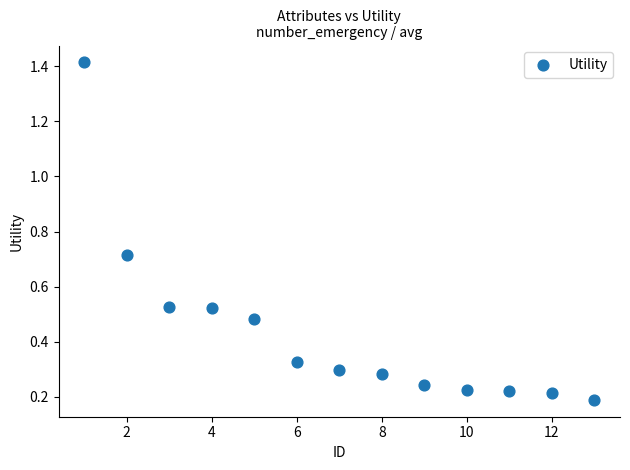

What is the range of X values (max minus min)?

12.0